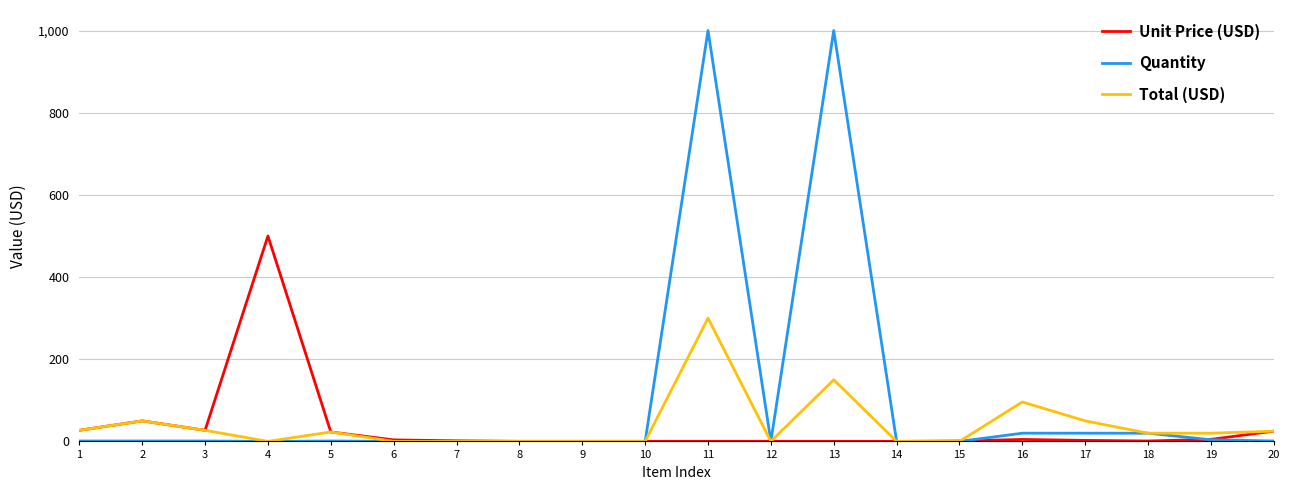

Which series changed the most between 11 and 12?

Quantity